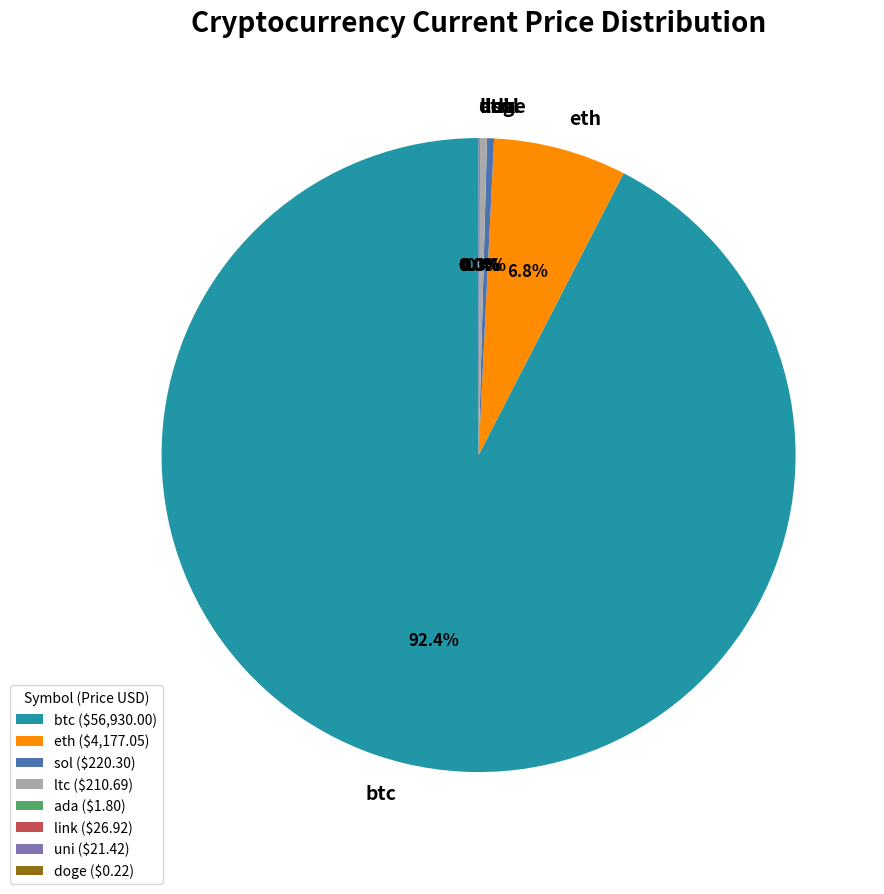

Which has a higher value, eth or ltc?

eth